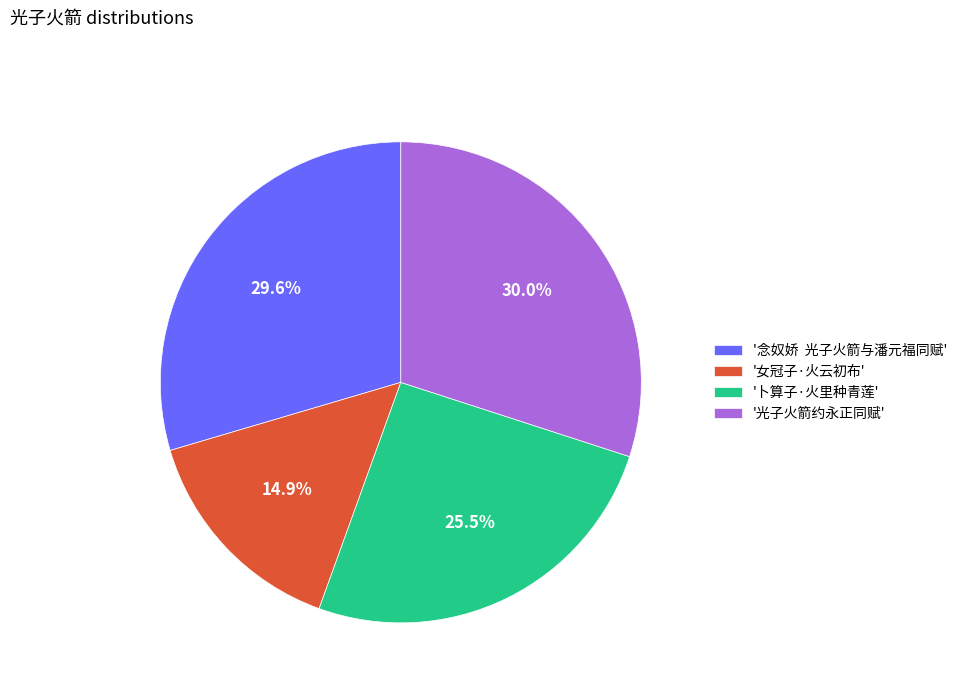

Between '念奴娇 光子火箭与潘元福同赋' and '卜算子·火里种青莲', which is larger?

'念奴娇 光子火箭与潘元福同赋'